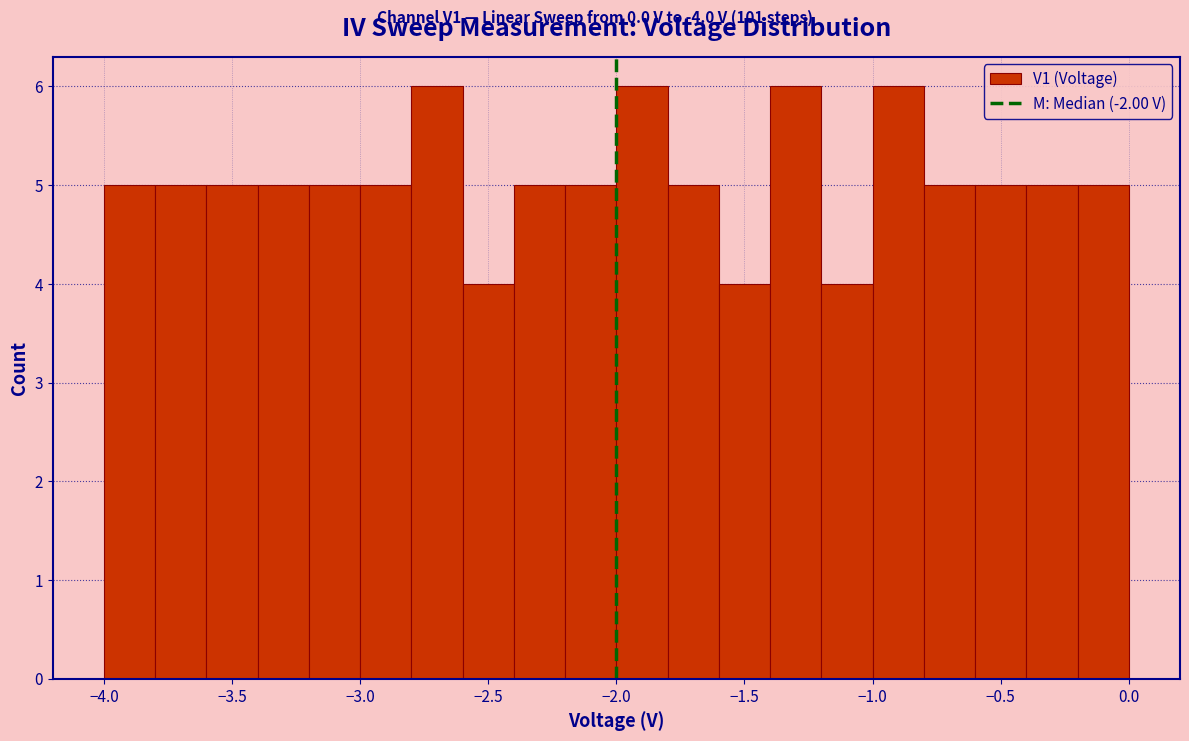

Reading left to right, transcribe this chart: for each bar, give the range it covers on the x-axis and its height. The values are not printed on the chart, so give them approximately, as read against the axis.

-4.0 to -3.8: 5
-3.8 to -3.6: 5
-3.6 to -3.4: 5
-3.4 to -3.2: 5
-3.2 to -3.0: 5
-3.0 to -2.8: 5
-2.8 to -2.6: 6
-2.6 to -2.4: 4
-2.4 to -2.2: 5
-2.2 to -2.0: 5
-2.0 to -1.8: 6
-1.8 to -1.6: 5
-1.6 to -1.4: 4
-1.4 to -1.2: 6
-1.2 to -1.0: 4
-1.0 to -0.8: 6
-0.8 to -0.6: 5
-0.6 to -0.4: 5
-0.4 to -0.2: 5
-0.2 to 0.0: 5